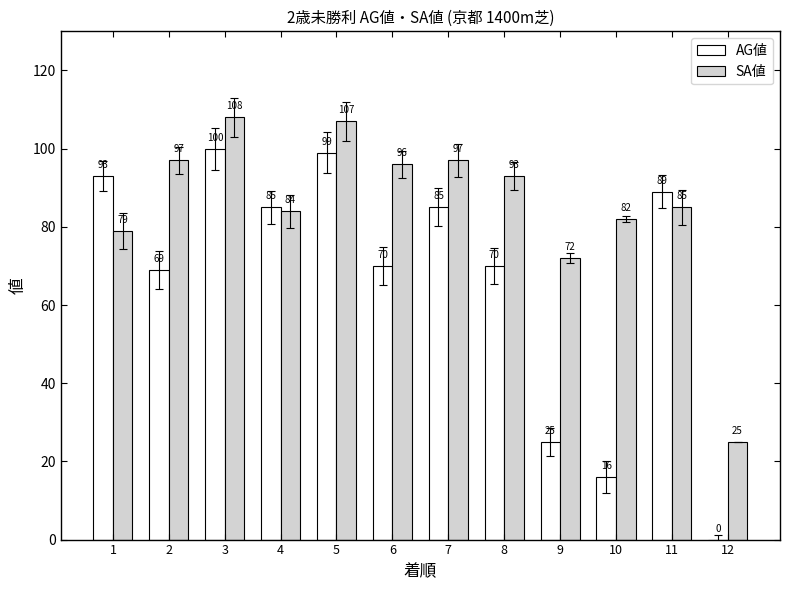

Reading left to right, transcribe all the data shown in this chart.

AG値: 1=93	2=69	3=100	4=85	5=99	6=70	7=85	8=70	9=25	10=16	11=89	12=0
SA値: 1=79	2=97	3=108	4=84	5=107	6=96	7=97	8=93	9=72	10=82	11=85	12=25